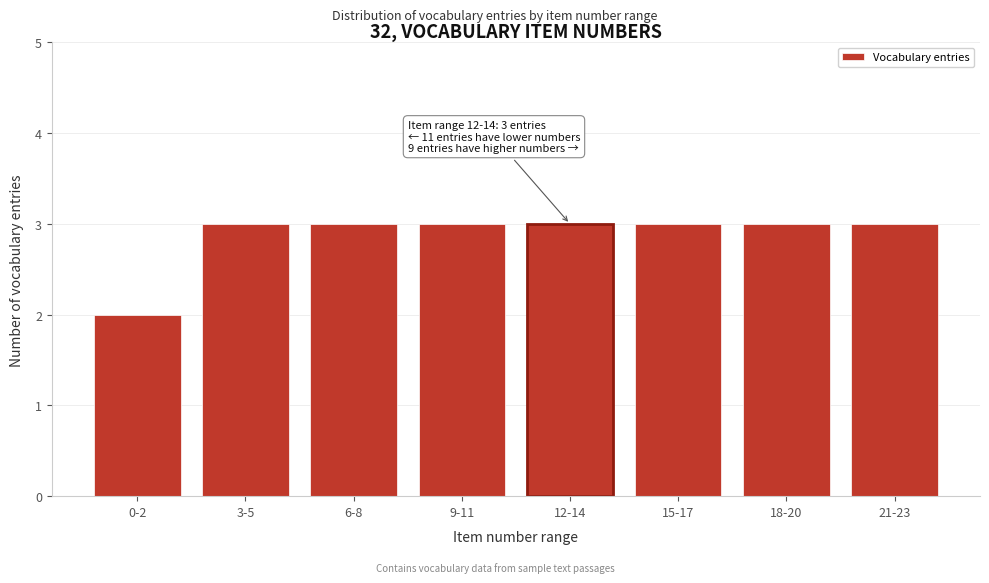

Reading left to right, extract all data points from this chart.

2	3	3	3	3	3	3	3